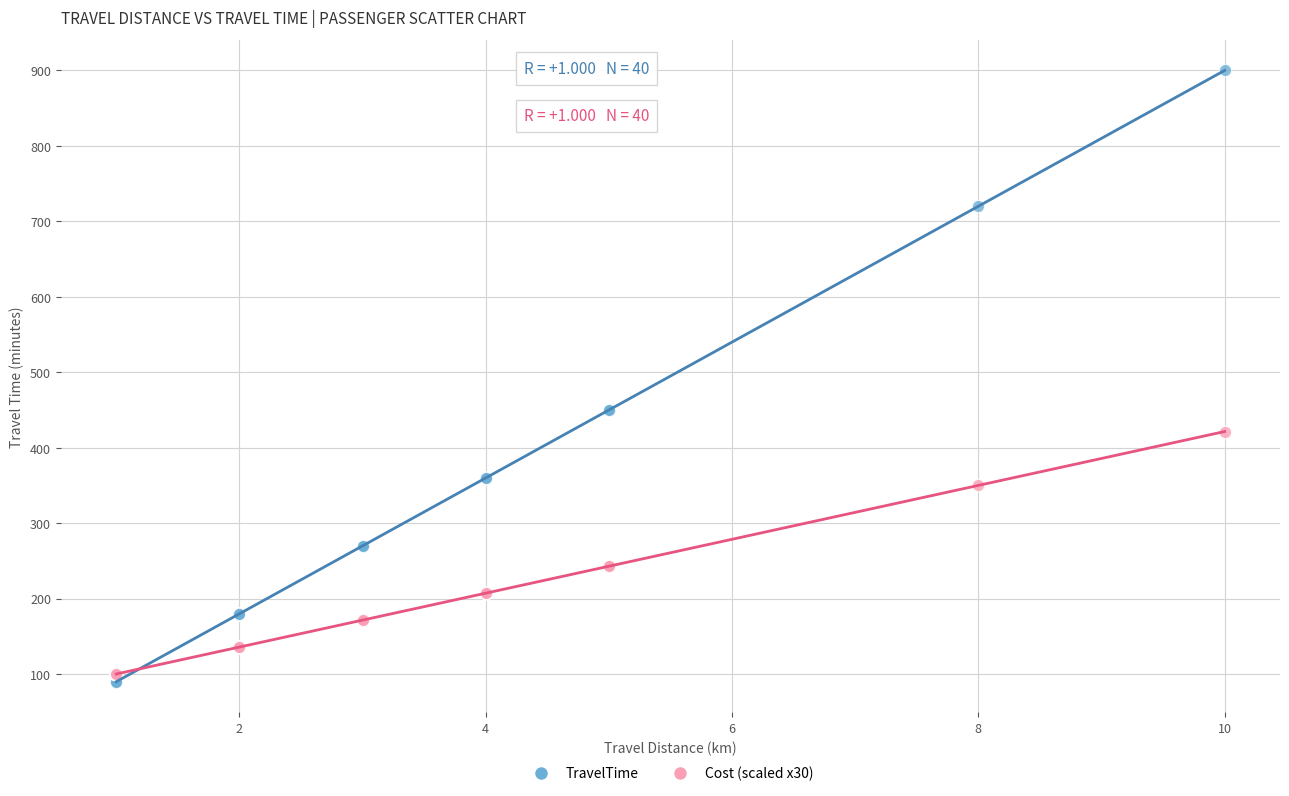

Which series reaches the minimum Y coordinate?

TravelTime